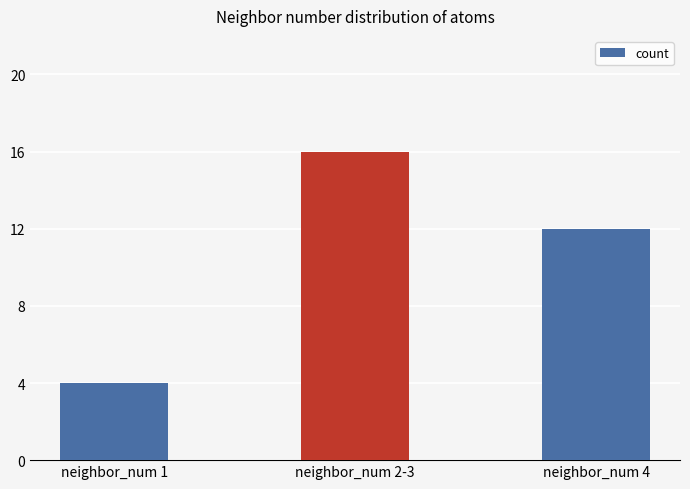

Which has a higher value, neighbor_num 4 or neighbor_num 1?

neighbor_num 4